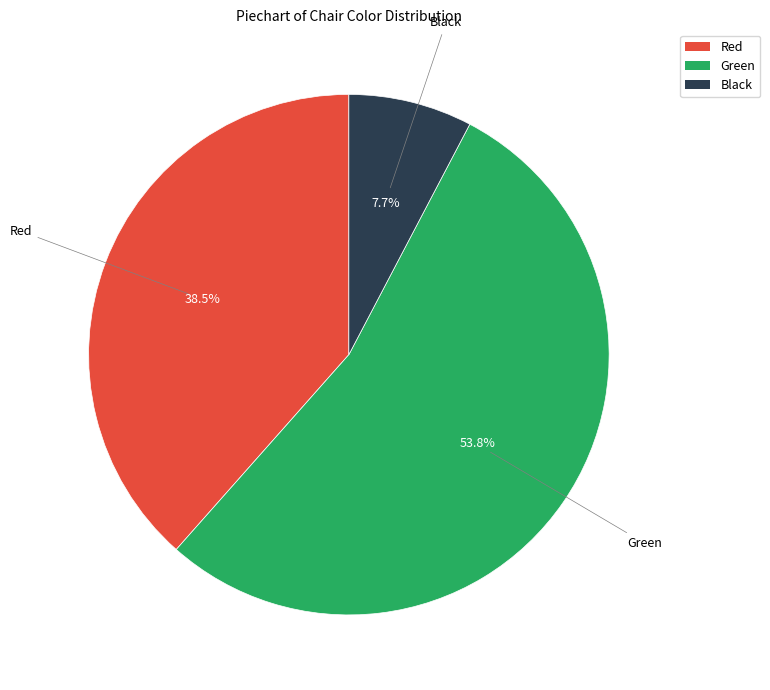

Is there a majority slice in this chart?

Yes